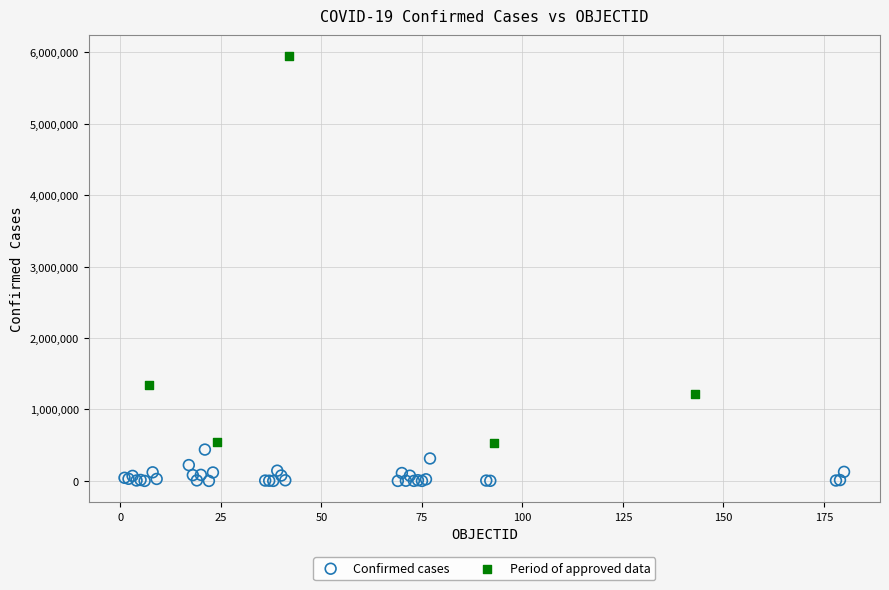

Which series has the widest spread of Y values?

Period of approved data